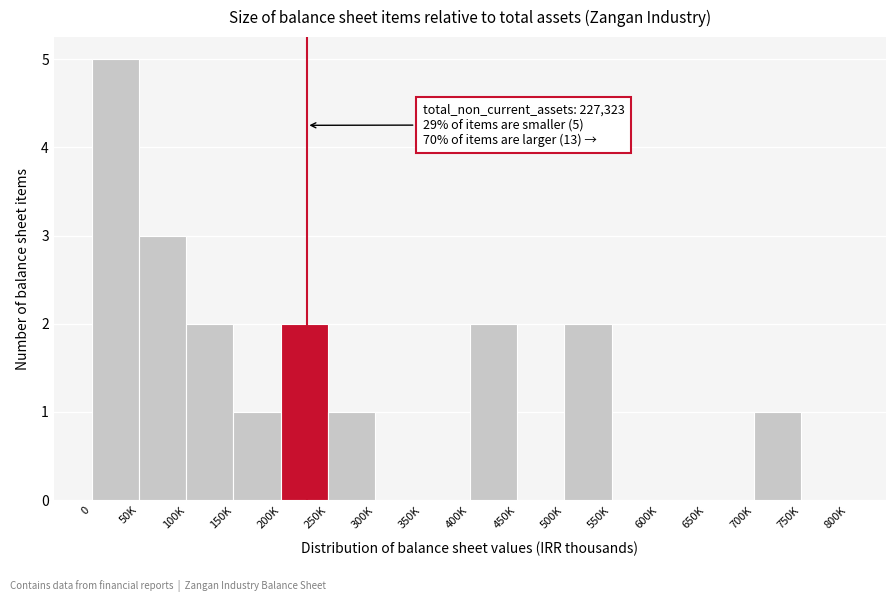

Reading right to left, extract all data points from this chart.

750K=0	700K=1	650K=0	600K=0	550K=0	500K=2	450K=0	400K=2	350K=0	300K=0	250K=1	200K=2	150K=1	100K=2	50K=3	0=5